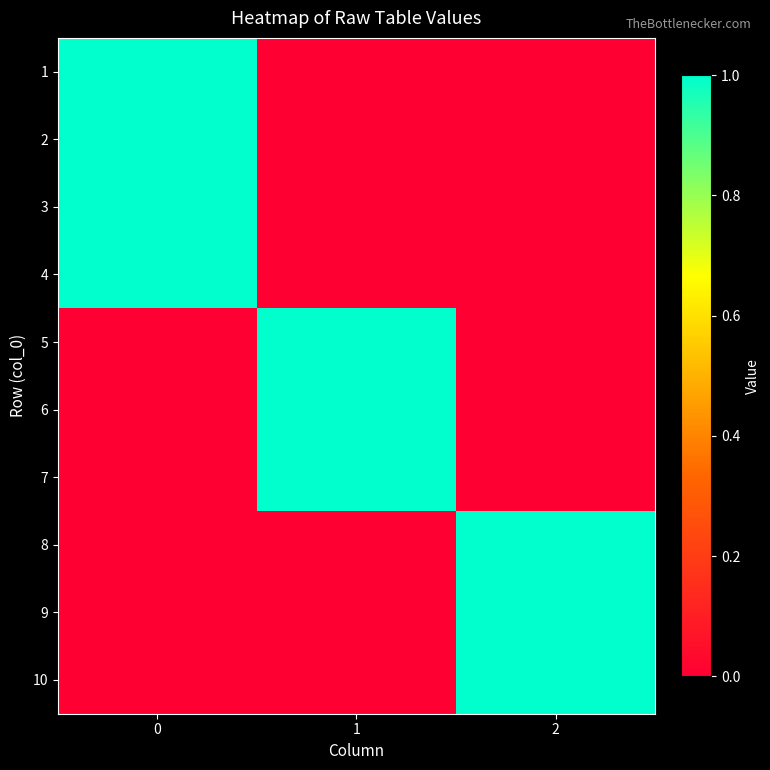

Reading left to right, transcribe all the data shown in this chart.

row_0: 0=1	1=0	2=0
row_1: 0=1	1=0	2=0
row_2: 0=1	1=0	2=0
row_3: 0=1	1=0	2=0
row_4: 0=0	1=1	2=0
row_5: 0=0	1=1	2=0
row_6: 0=0	1=1	2=0
row_7: 0=0	1=0	2=1
row_8: 0=0	1=0	2=1
row_9: 0=0	1=0	2=1